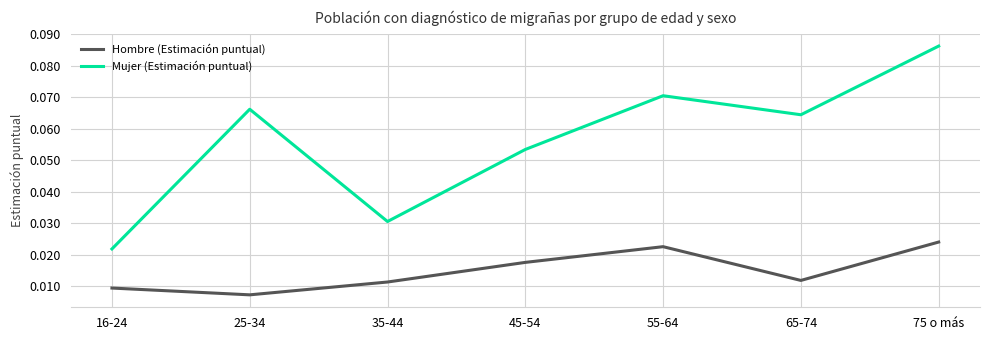

True or false: Mujer (Estimación puntual) and Hombre (Estimación puntual) cross at least once.

False